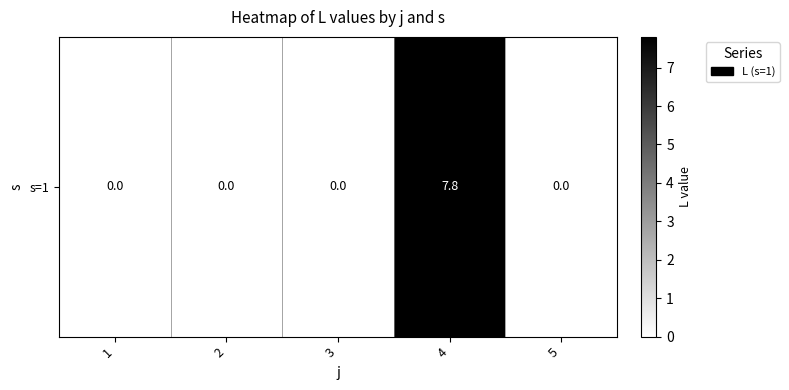

How many series are shown in this chart?

1